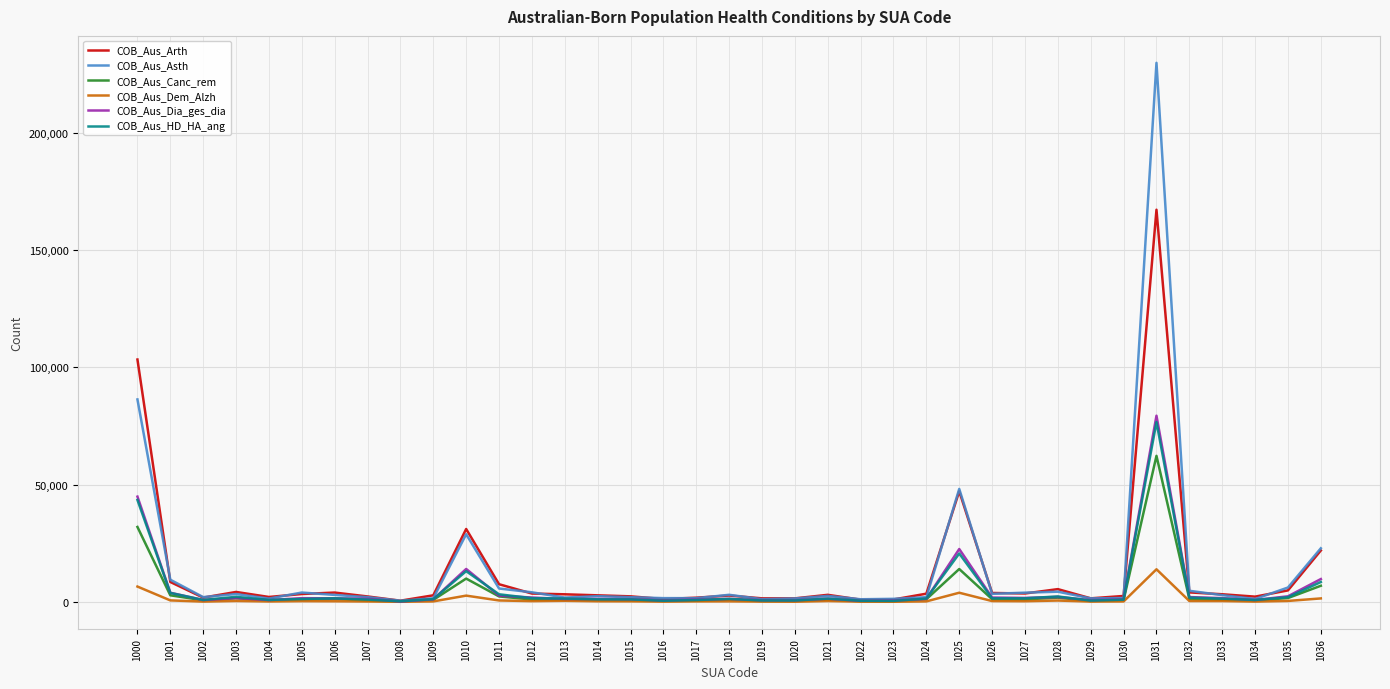

Which series has the largest range (max minus min)?

COB_Aus_Asth